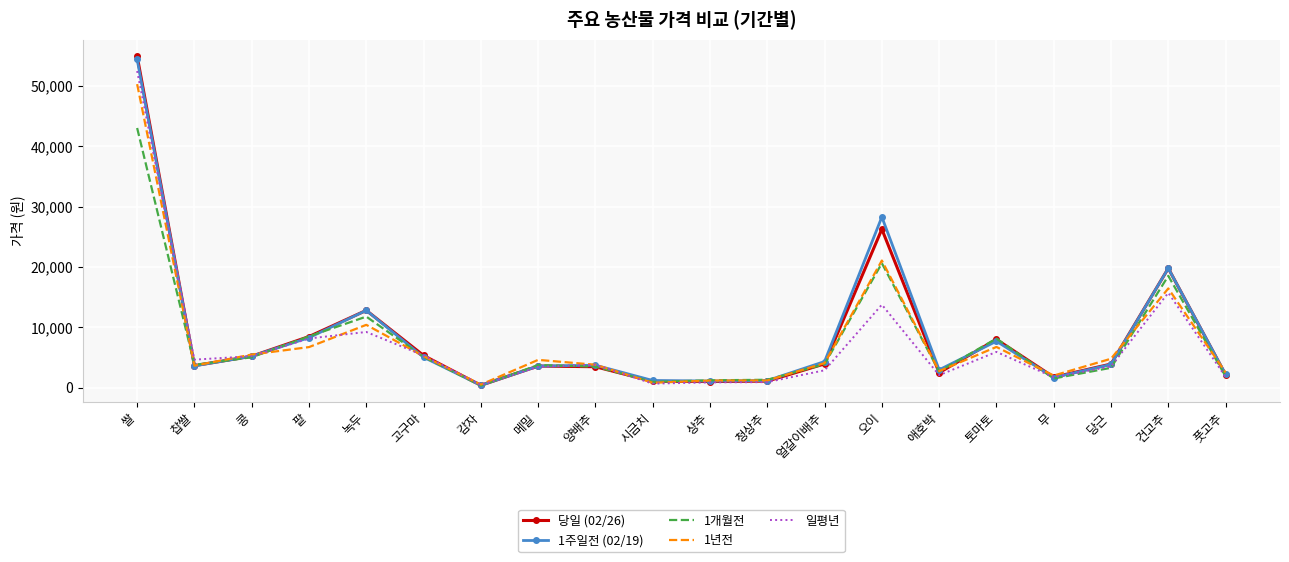

At which category does the chart reach its peak across all series?

쌀